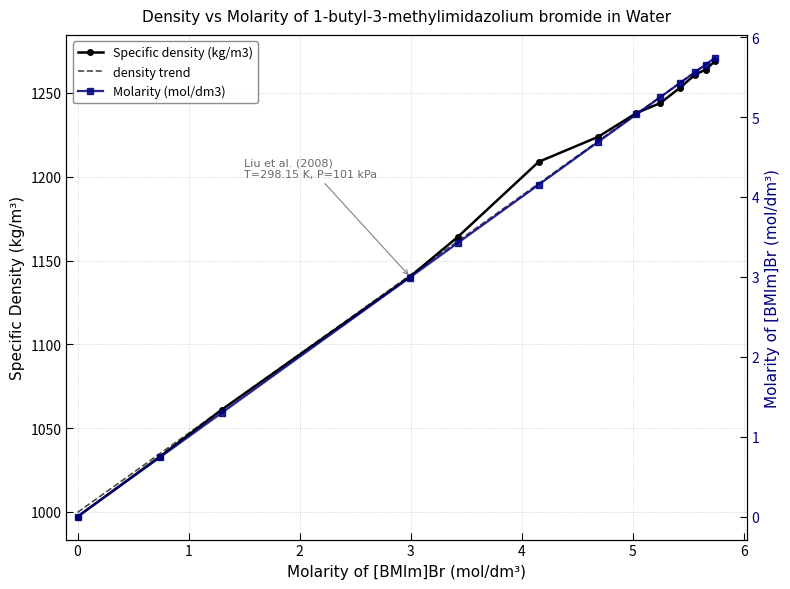

Which series changed the most between 3.4253 and 4.6884?

Specific density (kg/m3)